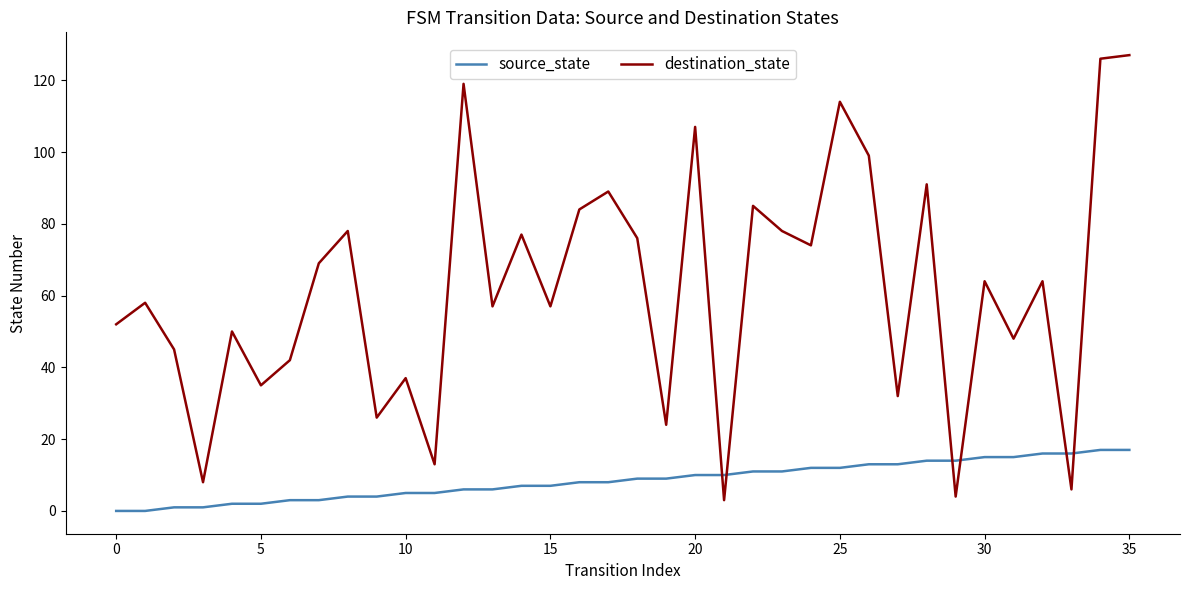

What is the minimum value for destination_state?

3